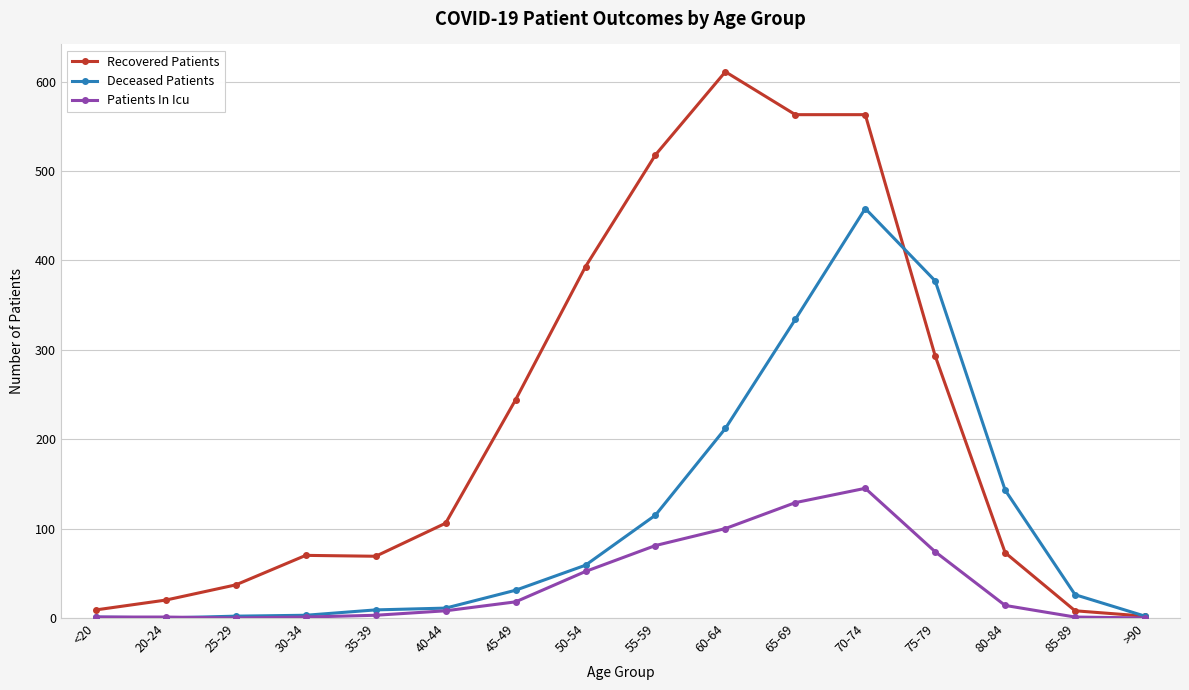

What is the label of the 12th point from the right?

35-39